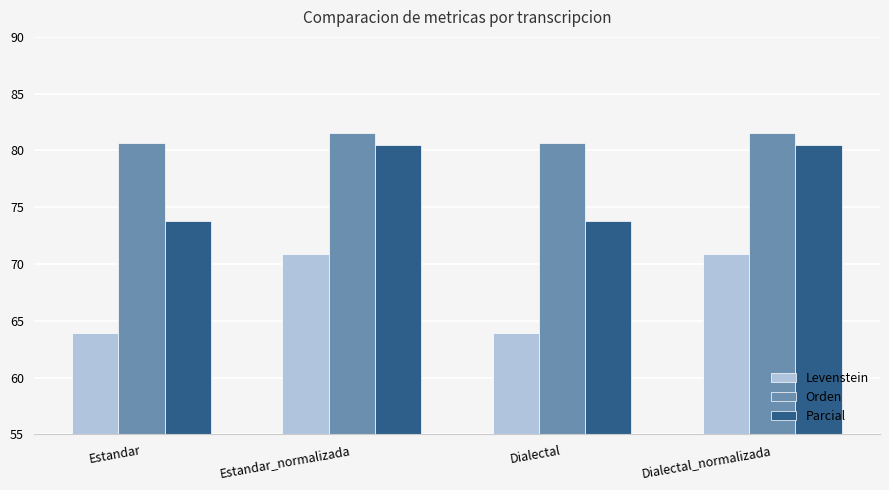

Reading left to right, extract all data points from this chart.

Levenstein: Estandar=64.0	Estandar_normalizada=70.9	Dialectal=64.0	Dialectal_normalizada=70.9
Orden: Estandar=80.6	Estandar_normalizada=81.5	Dialectal=80.6	Dialectal_normalizada=81.5
Parcial: Estandar=73.8	Estandar_normalizada=80.5	Dialectal=73.8	Dialectal_normalizada=80.5